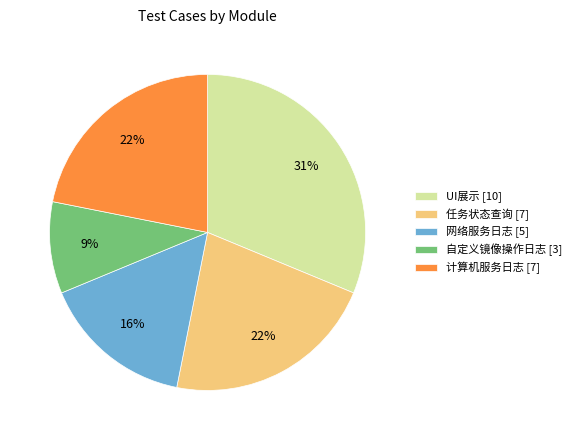

What percentage is the 计算机服务日志 [7] slice, to the nearest percent?

22%